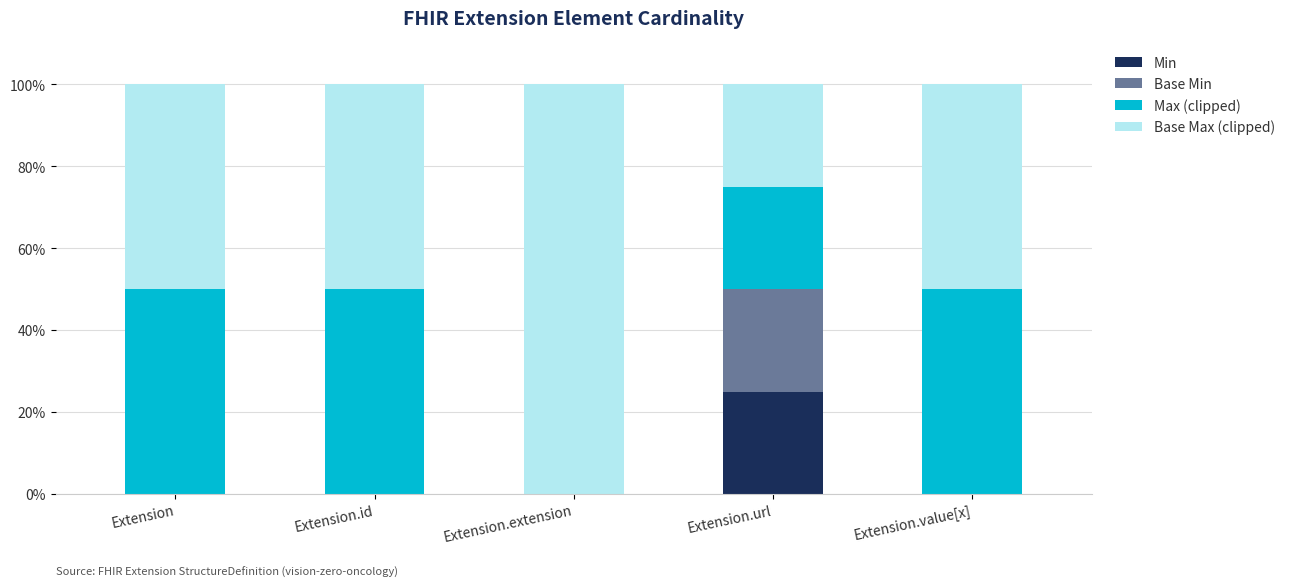

Reading right to left, transcribe the values for Min.

Extension.value[x]=0	Extension.url=25	Extension.extension=0	Extension.id=0	Extension=0